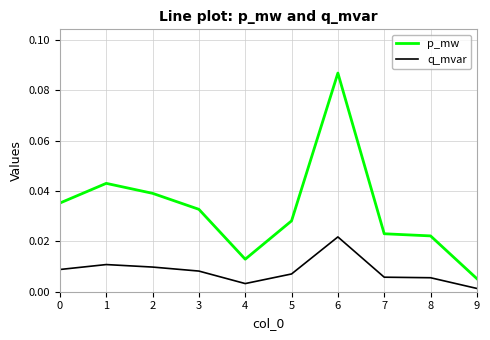

Does the chart have visible grid lines?

Yes